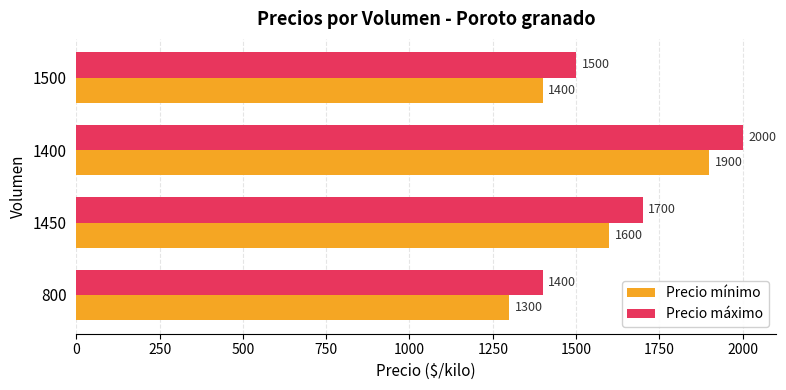

How many data points in Precio máximo are less than 1700?

2